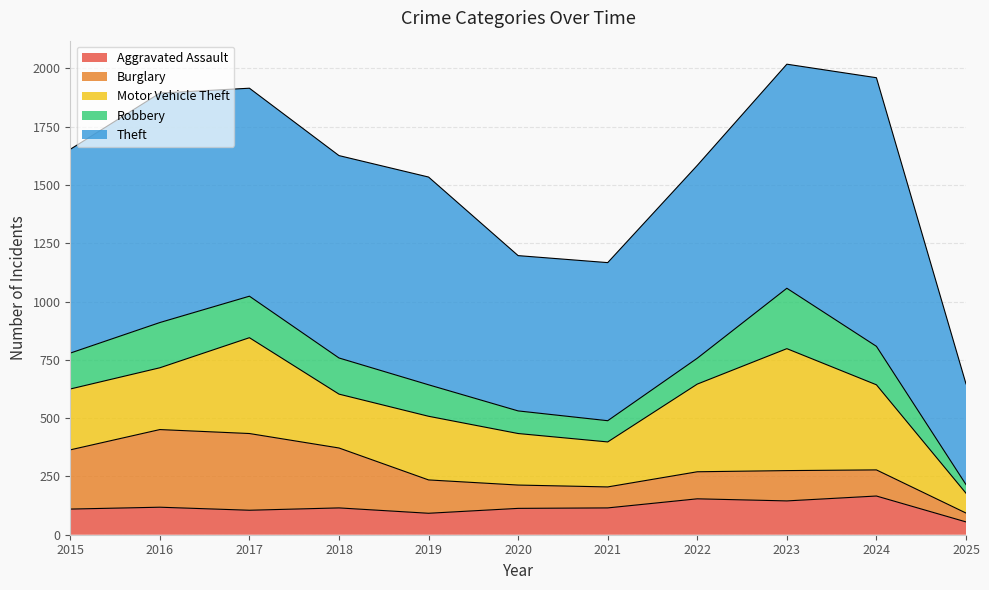

Count the number of data series in this chart.

5